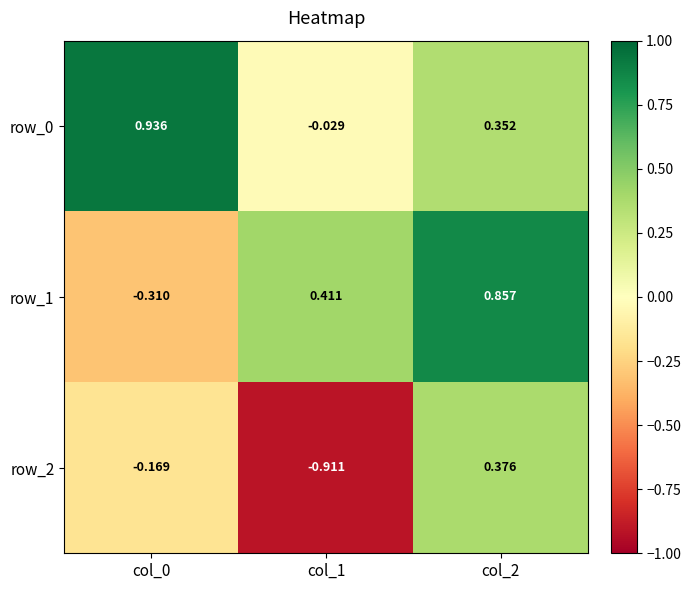

What is the spread (max minus min) of values at col_2?

0.5